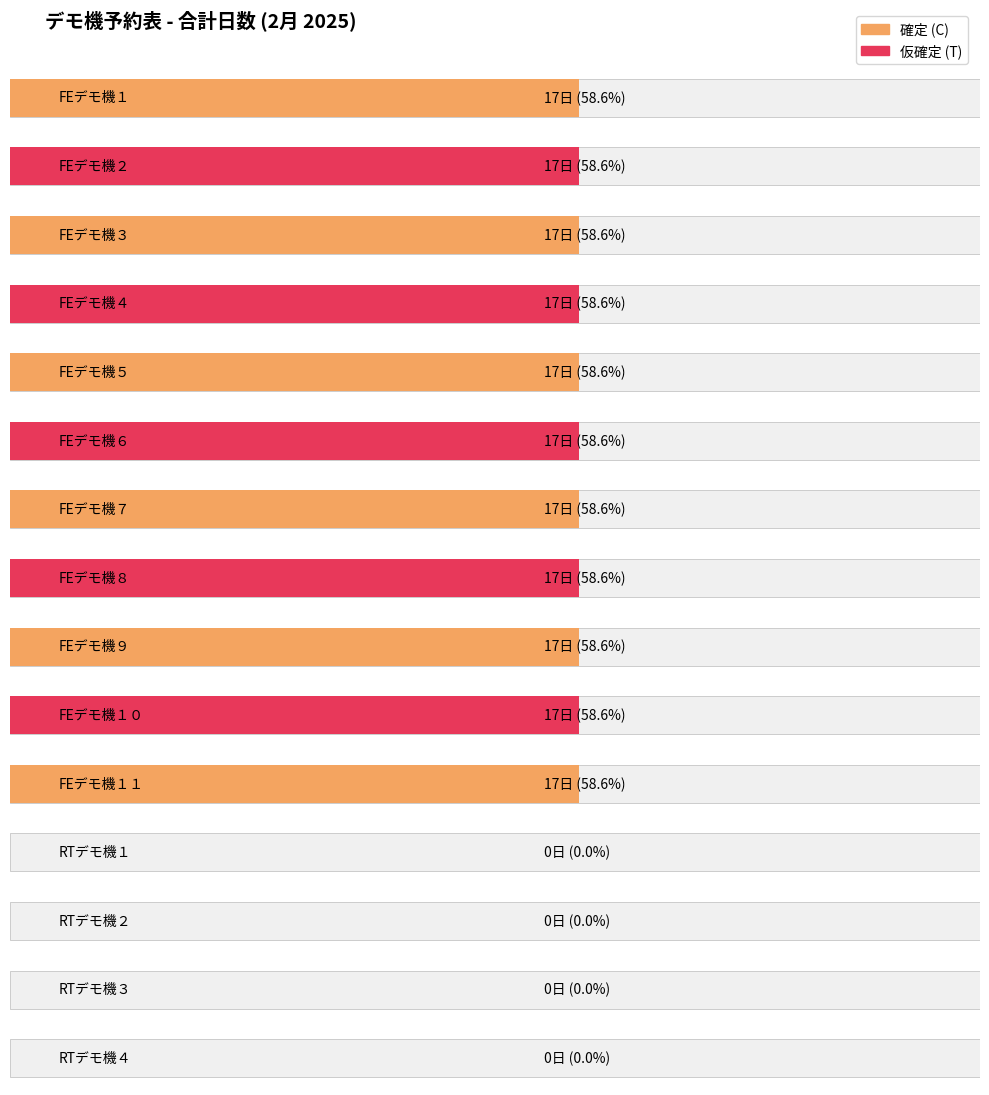

At which category does the chart reach its minimum across all series?

RTデモ機１